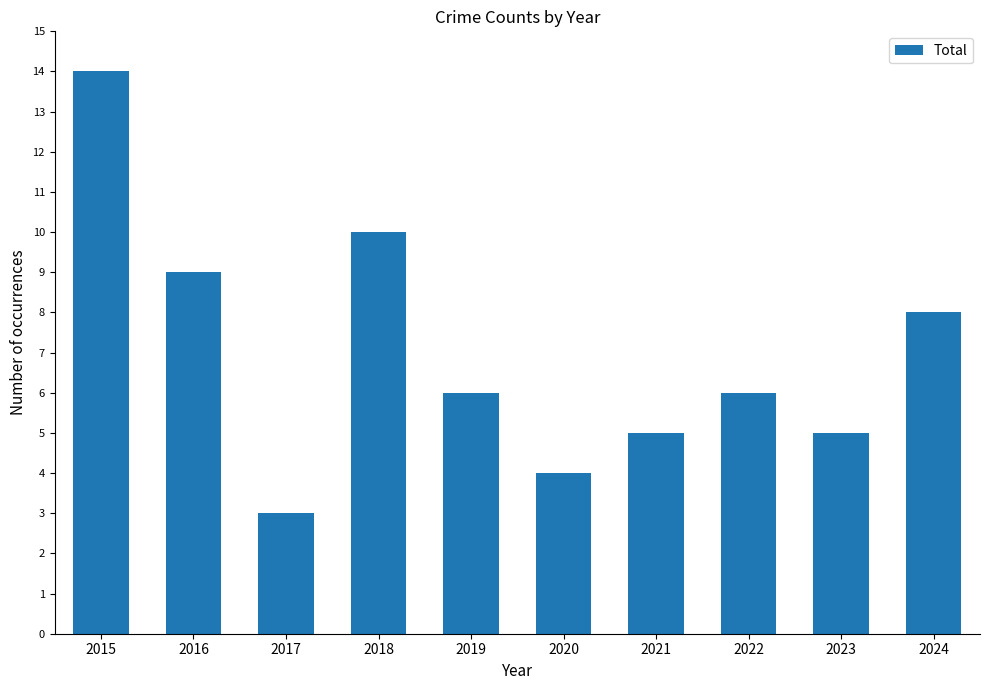

At which category does the chart reach its peak across all series?

2015